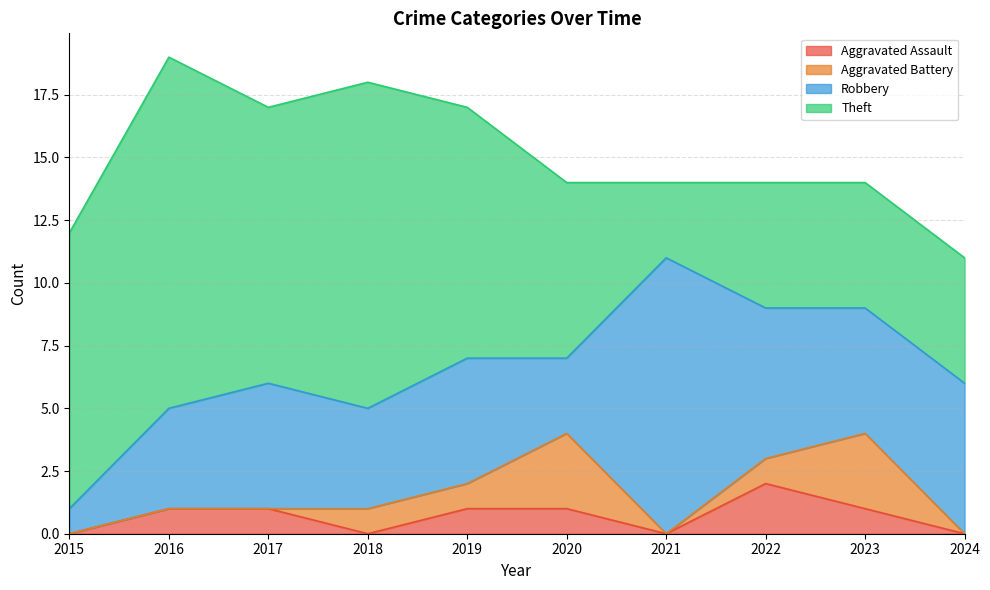

In Aggravated Assault, how many points are higher than both neighbors (excluding endpoints)?

1